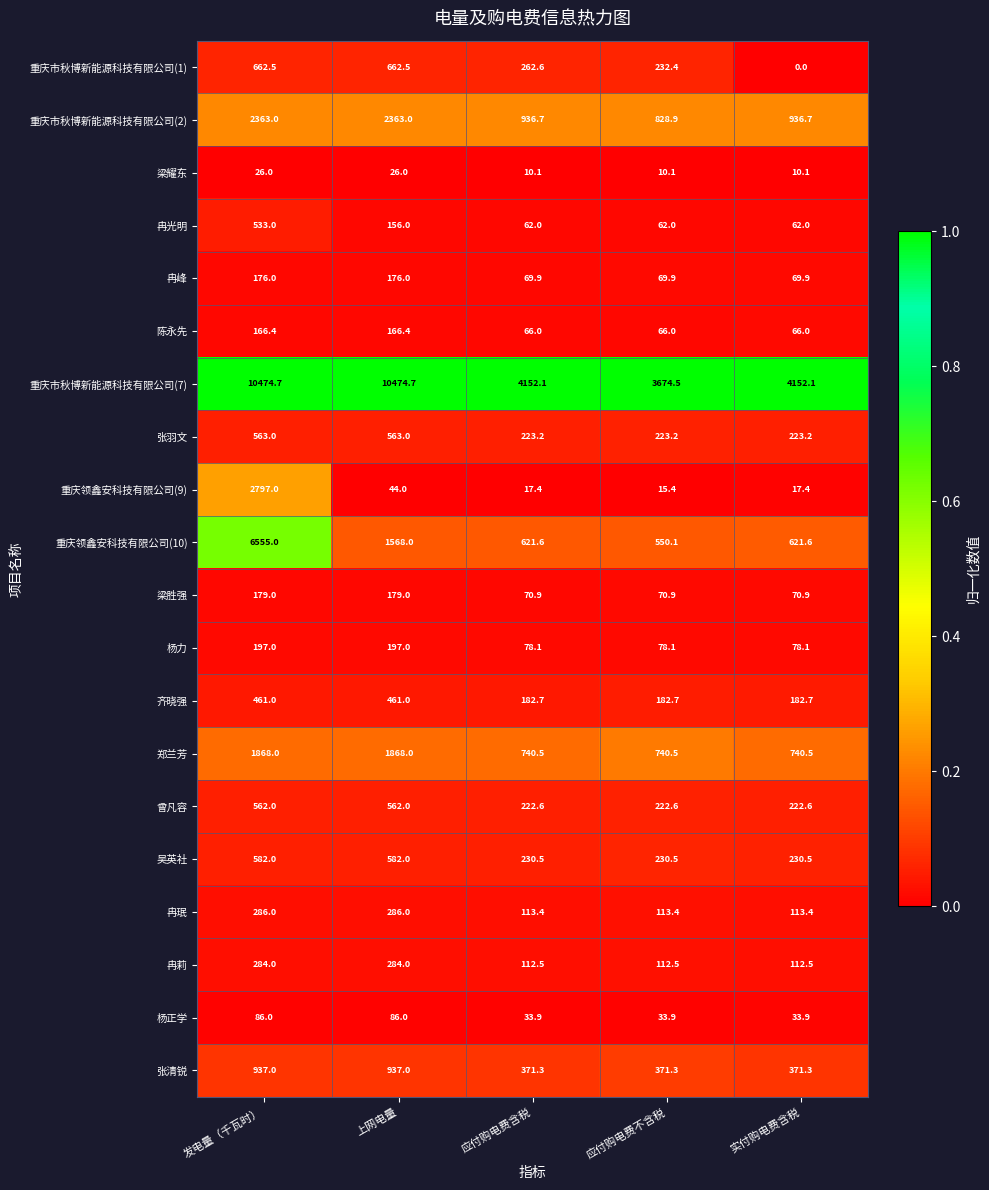

What is the average value of the 张羽文 series?

359.1